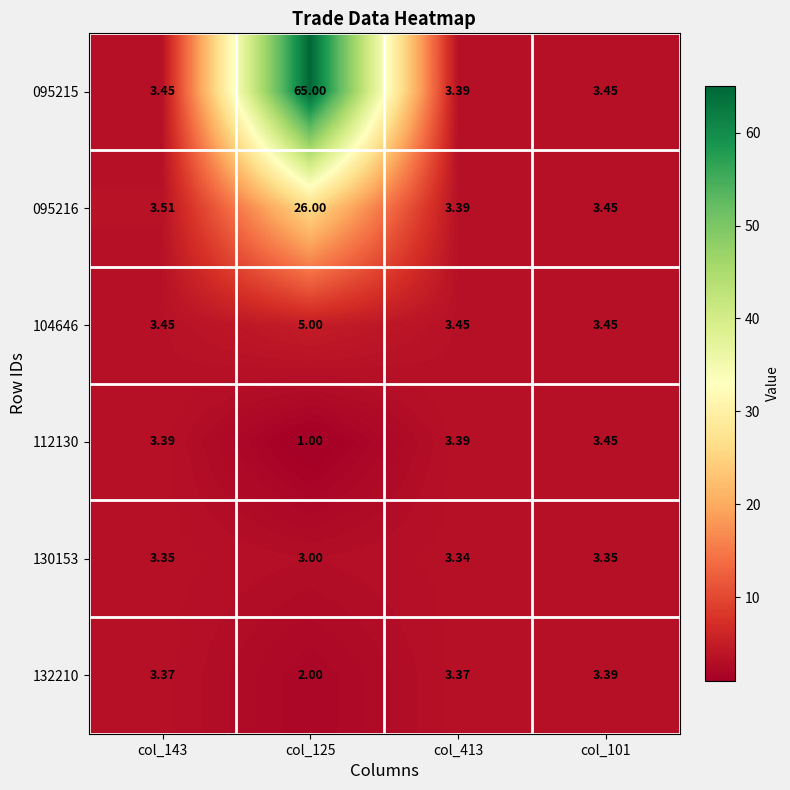

At how many categories does at least one series exceed 21?

1